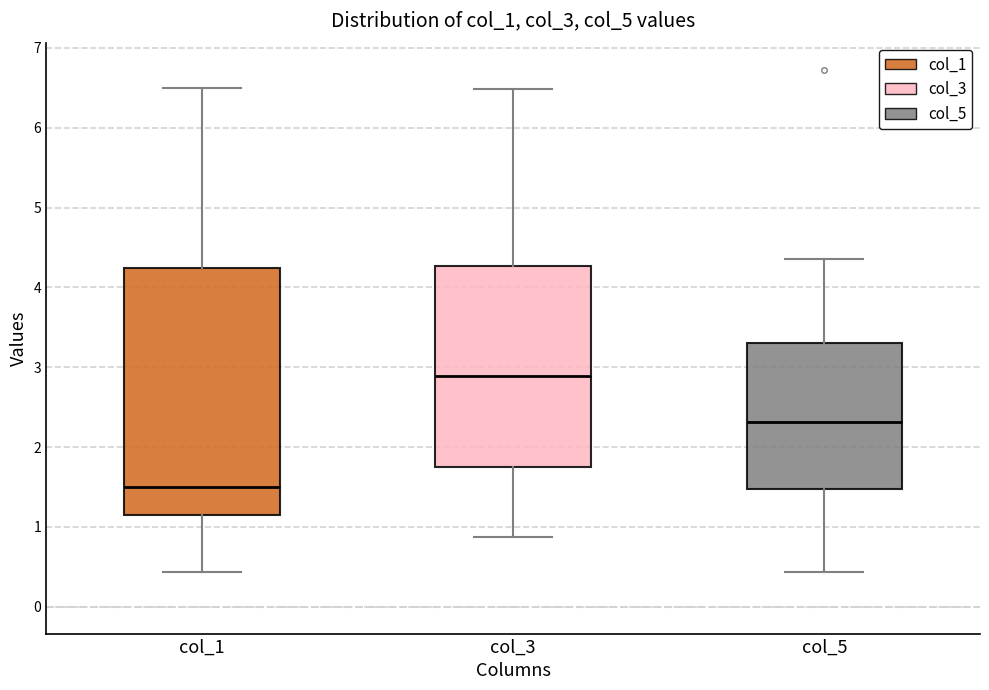

Reading left to right, read every box against the y-axis: the position of its median line, the range the box covers, and the ends of its whiskers. The values are not printed on the chart, so give them approximately, as read against the axis.

col_1: median 1.5, box 1.1 to 4.2, whiskers 0.4 to 6.5
col_3: median 2.9, box 1.8 to 4.3, whiskers 0.9 to 6.5
col_5: median 2.3, box 1.5 to 3.3, whiskers 0.4 to 4.4